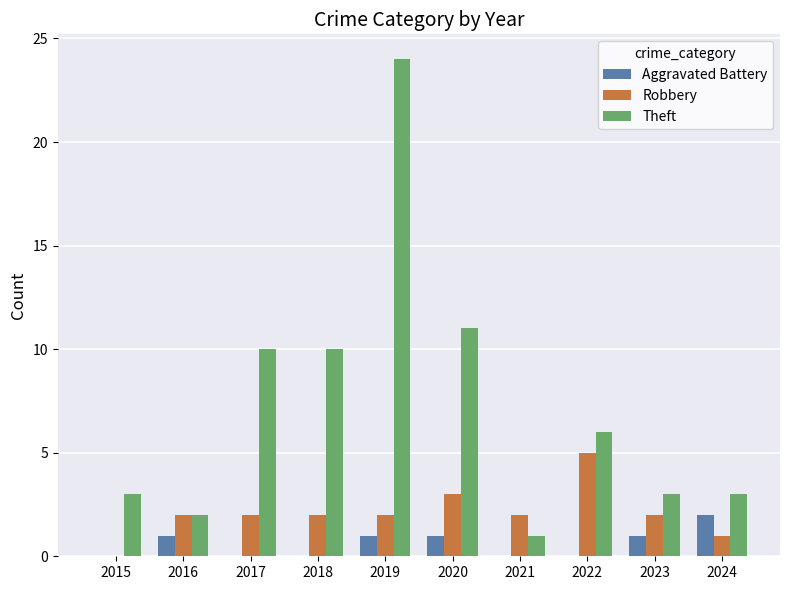

Between 2019 and 2021, which series saw the biggest shift?

Theft